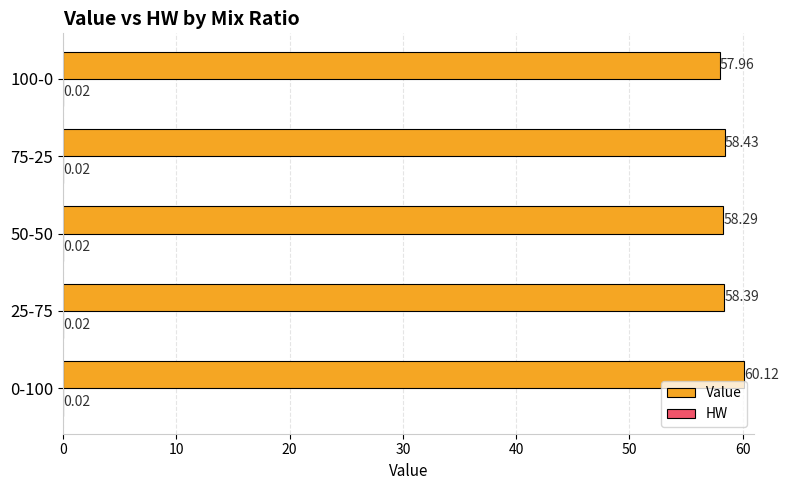

Which series has the largest total across all categories?

Value